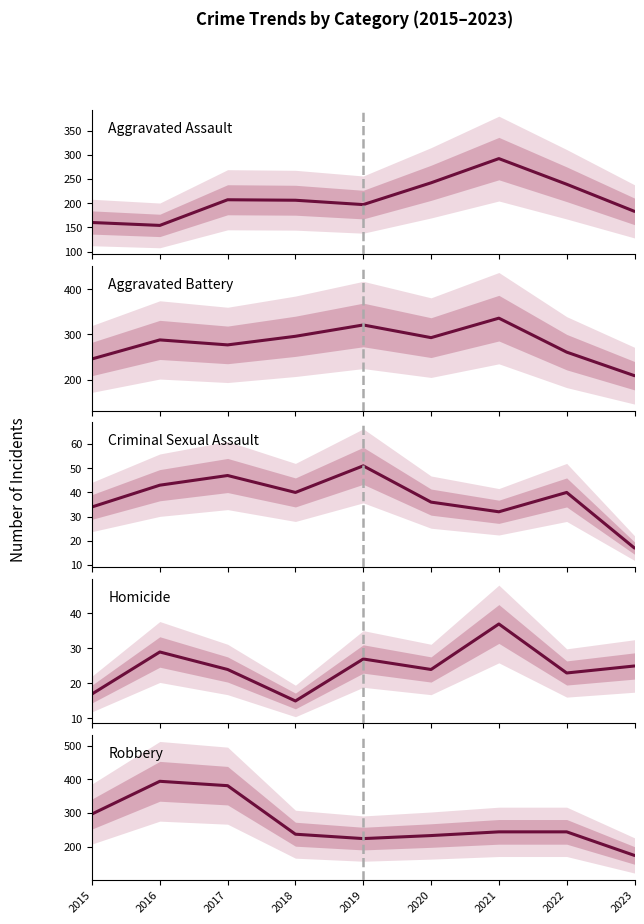

Which series has the largest total across all categories?

Aggravated Battery